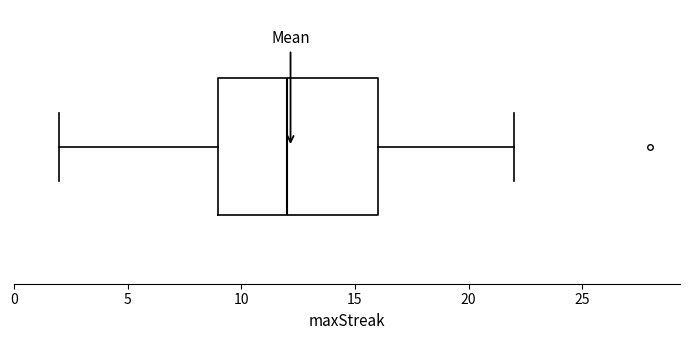

Transcribe this box plot: give where the median line is, the range the box spans, and where the two whiskers end, as read against the x-axis. The values are not printed on the chart, so give them approximately, as read against the axis.

median 12, box 9 to 16, whiskers 2 to 22